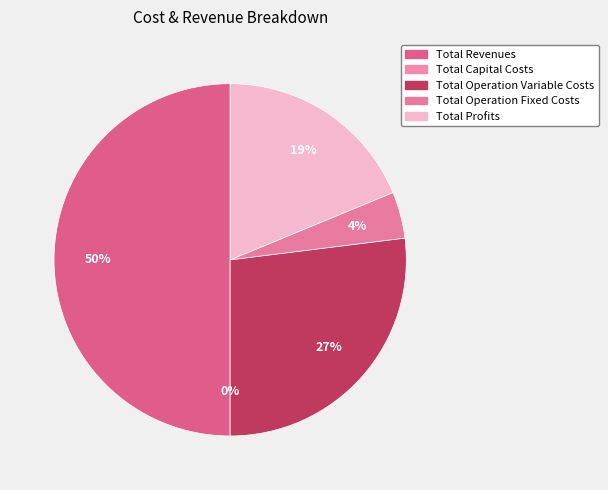

How many slices are in this pie chart?

5